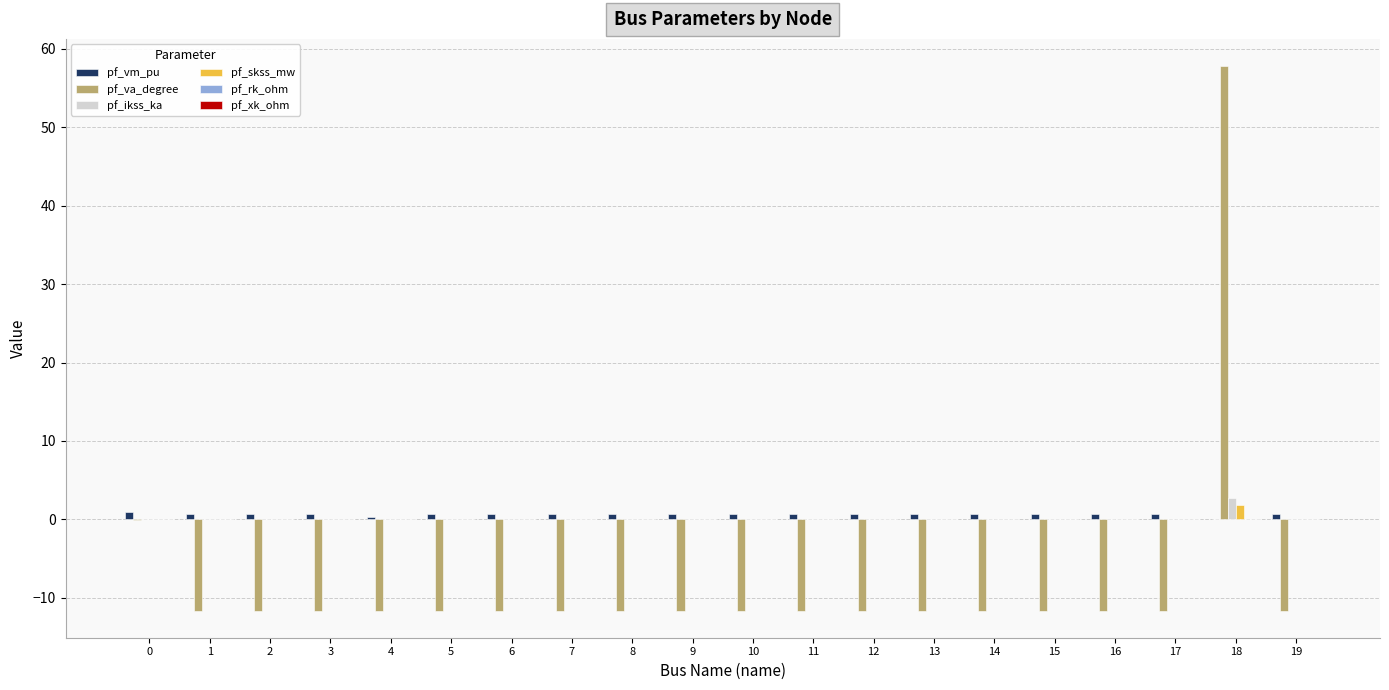

The pf_va_degree series shows -11.6 at 1. True or false?

True